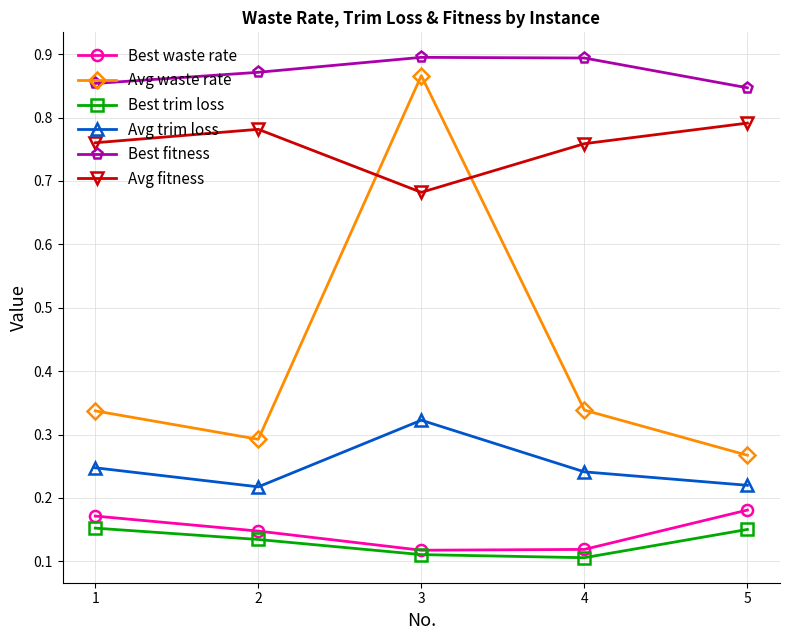

The Best waste rate series shows 0.2 at 3. True or false?

False